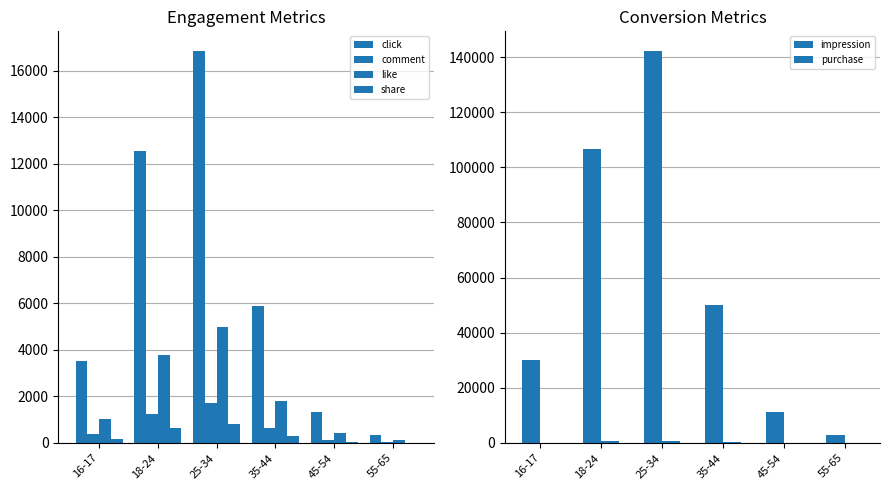

What are all the series names shown in the legend?

click, comment, like, share, impression, purchase